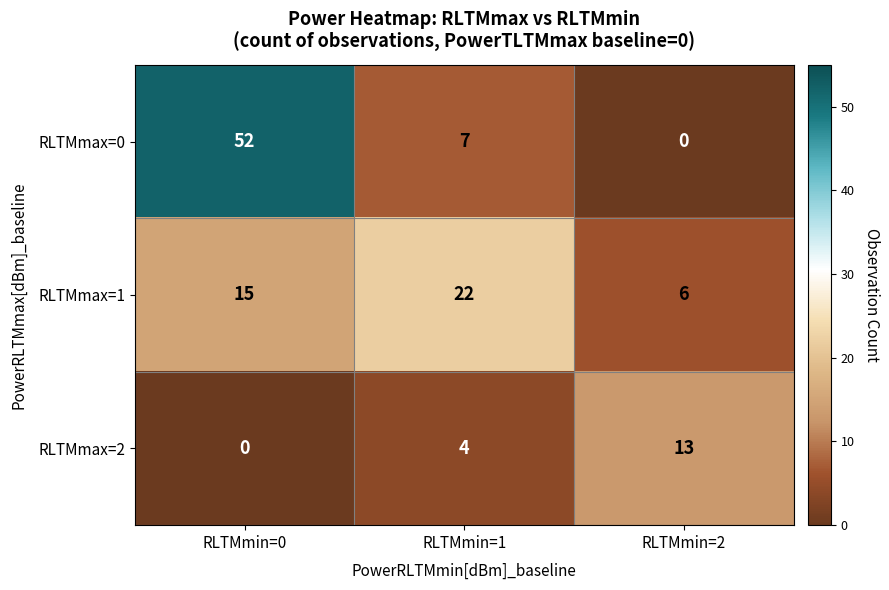

Which series has the largest total across all categories?

RLTMmax=0